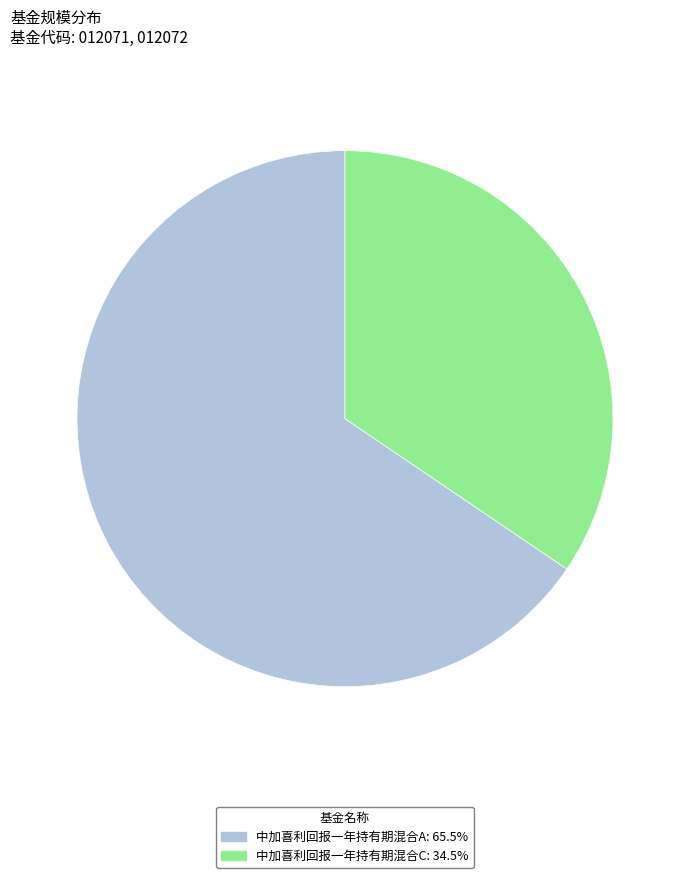

Is it true that 中加喜利回报一年持有期混合A is 66% of the pie?

True